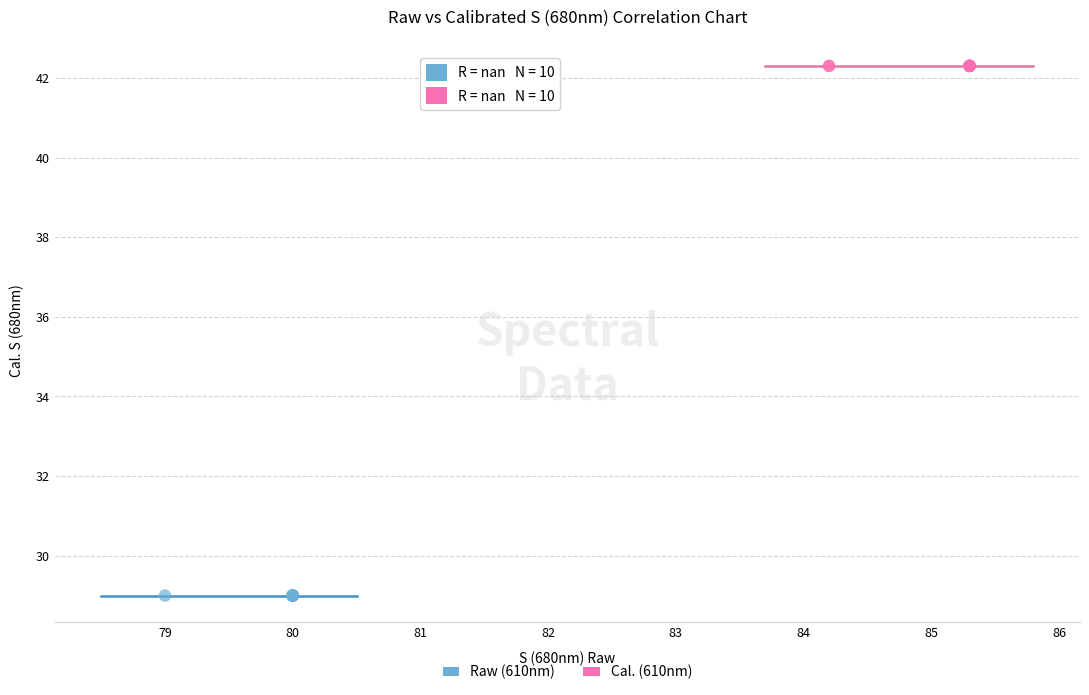

What are all the series names shown in the legend?

Raw (610nm), Cal. (610nm)